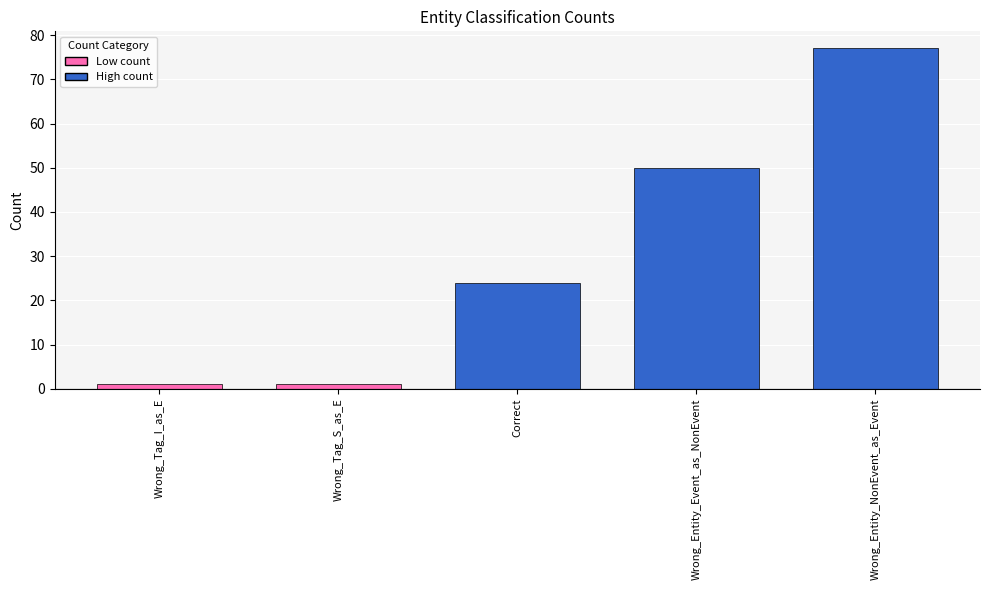

The value at Wrong_Entity_NonEvent_as_Event is 31. True or false?

False